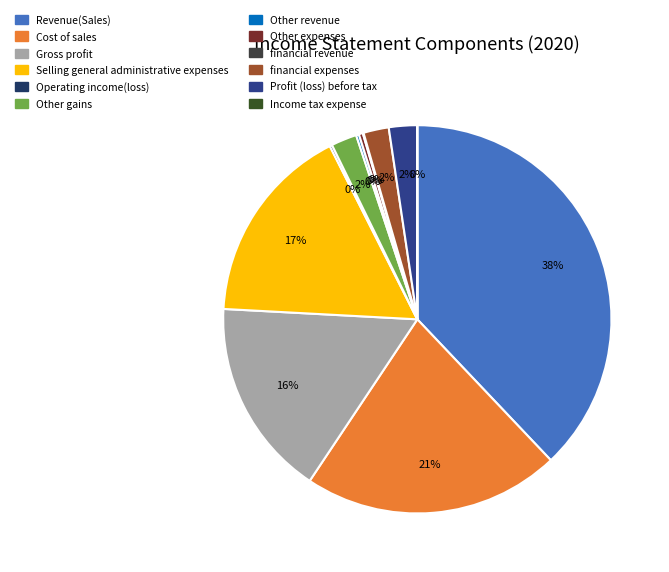

Which has a higher value, Income tax expense or Profit (loss) before tax?

Profit (loss) before tax